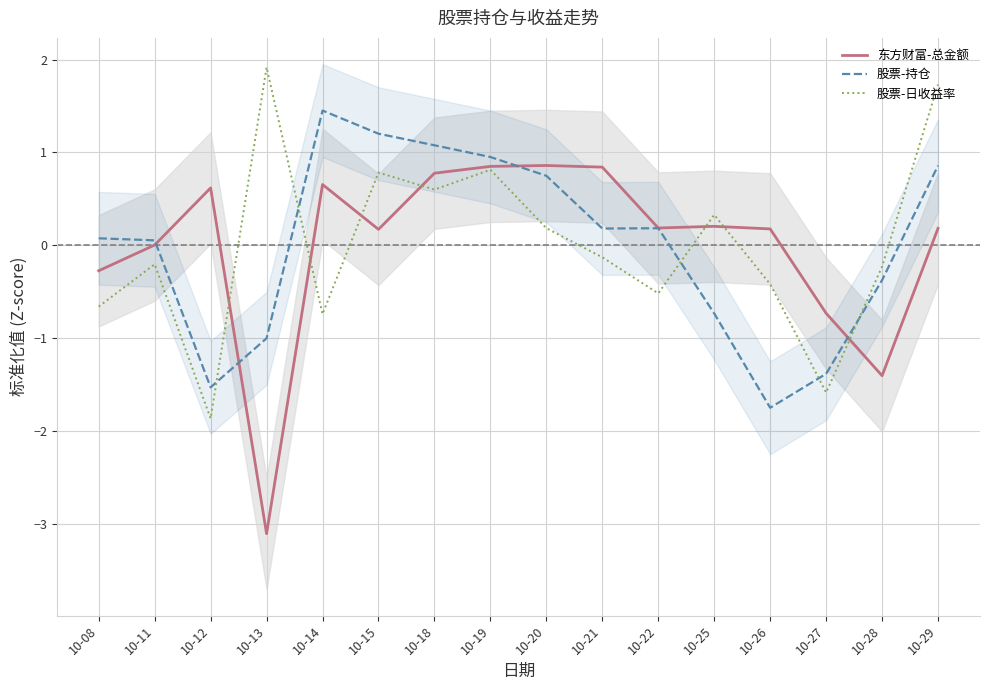

Which series has the widest spread of values?

东方财富-总金额